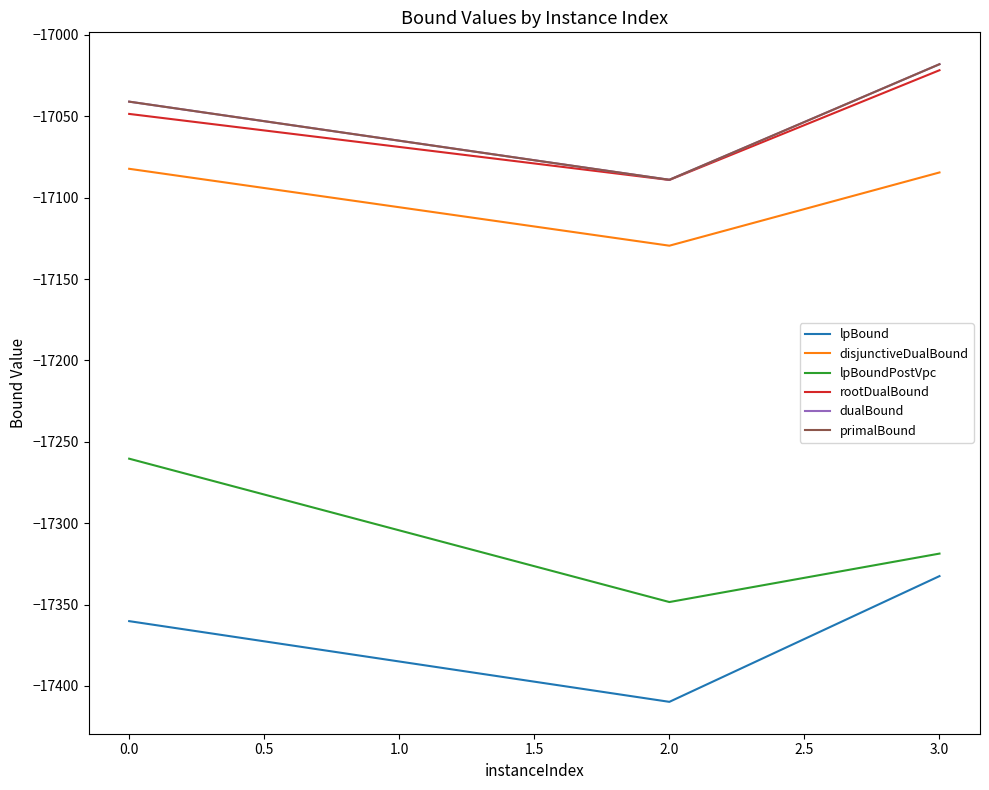

Does the chart have visible grid lines?

No